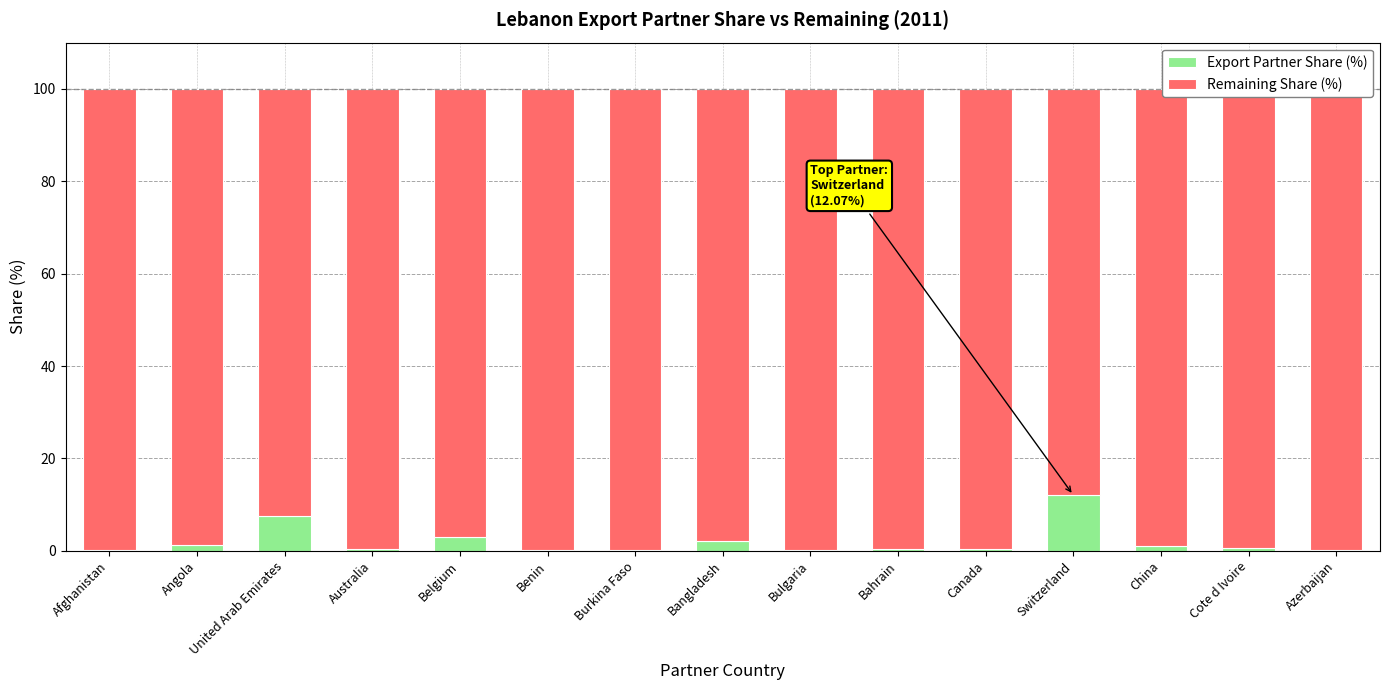

Does the chart contain stacked bars?

Yes